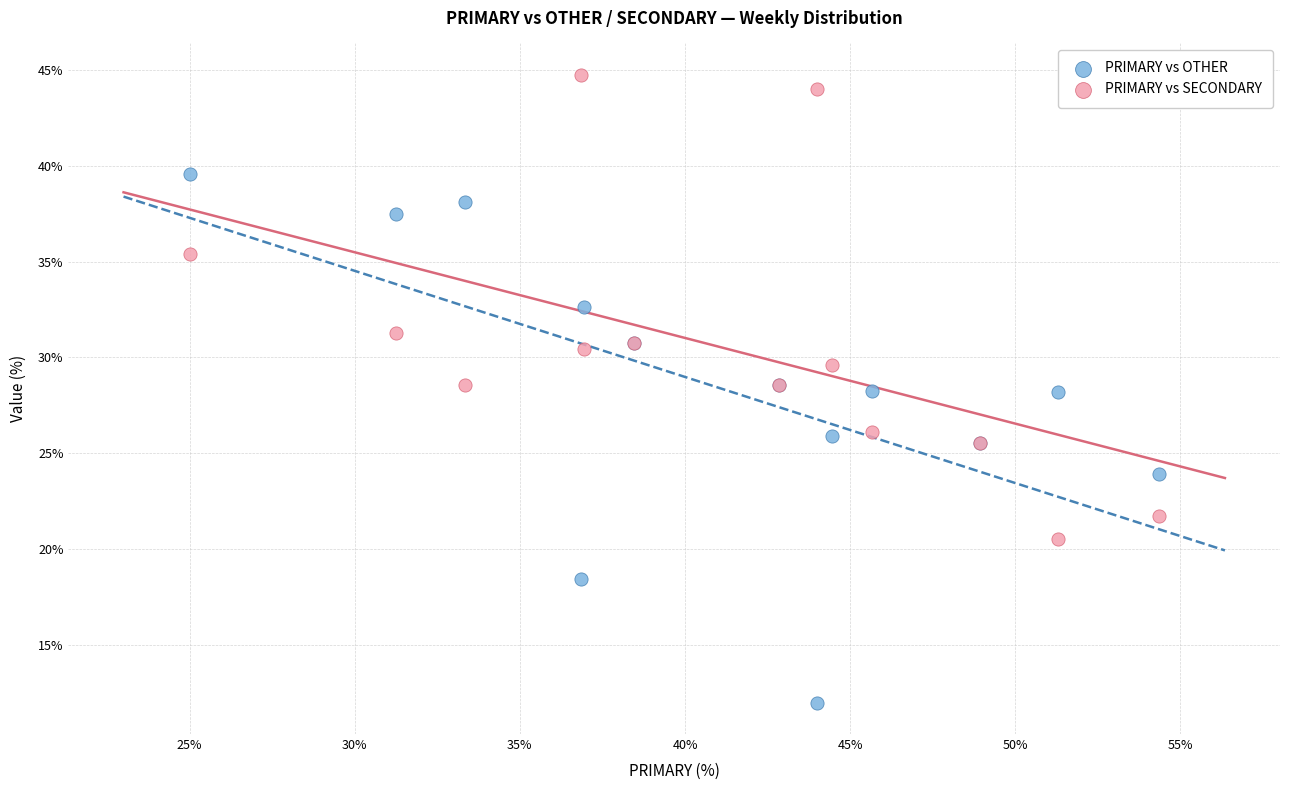

Which series contains the lowest Y value?

PRIMARY vs OTHER